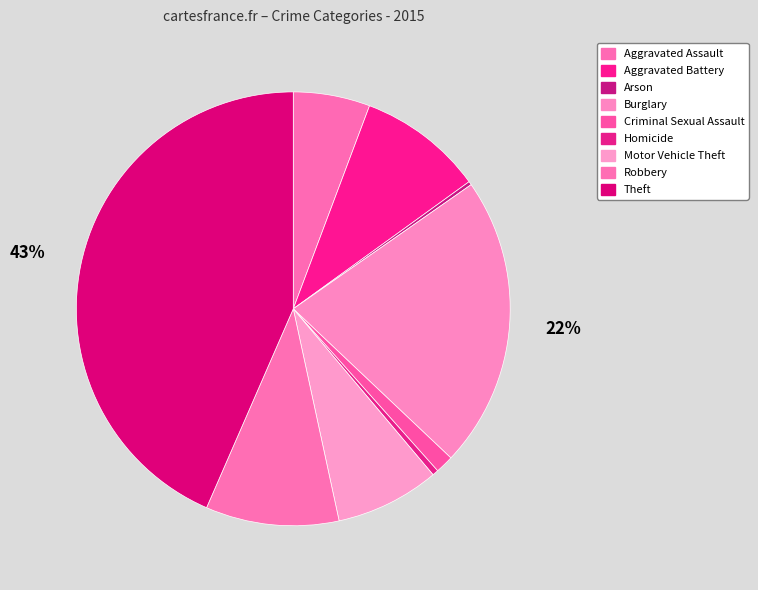

What is the largest slice in the pie chart?

Theft